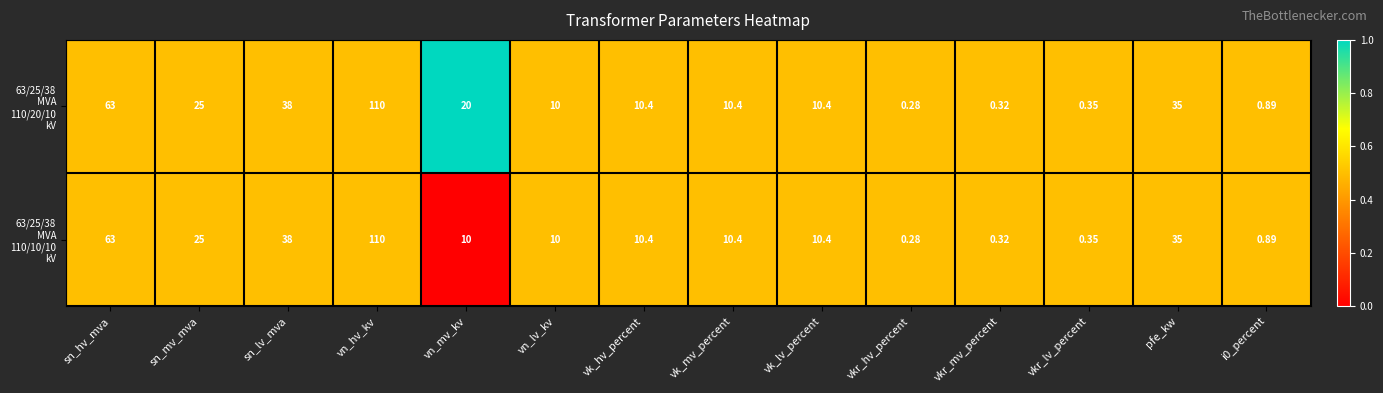

At which category is the sum across all series the highest?

vn_hv_kv